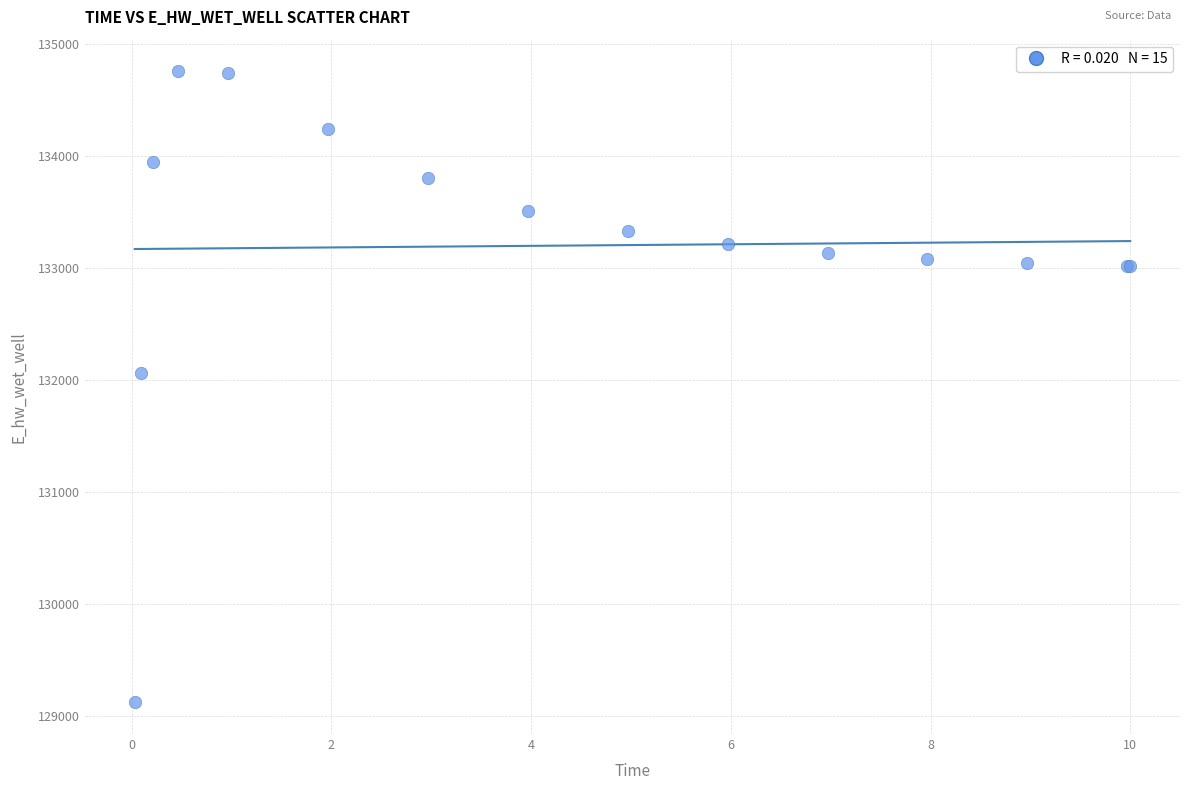

What Y value in the scatter plot is closest to 131938?

132060.9